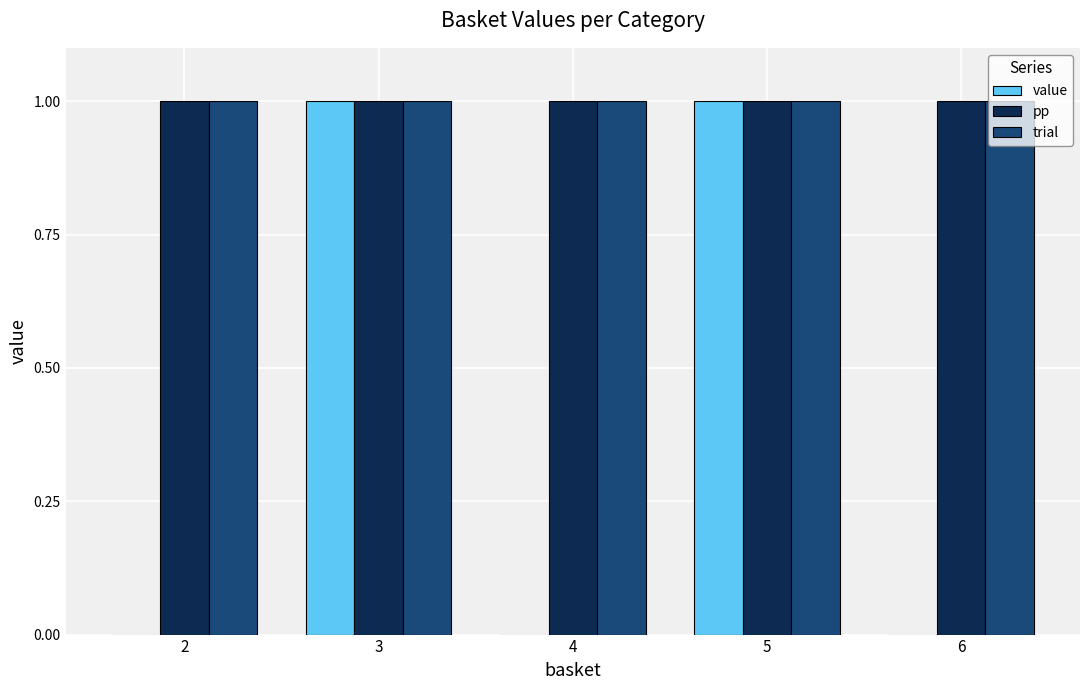

True or false: pp has a value of 2 at 5.

False